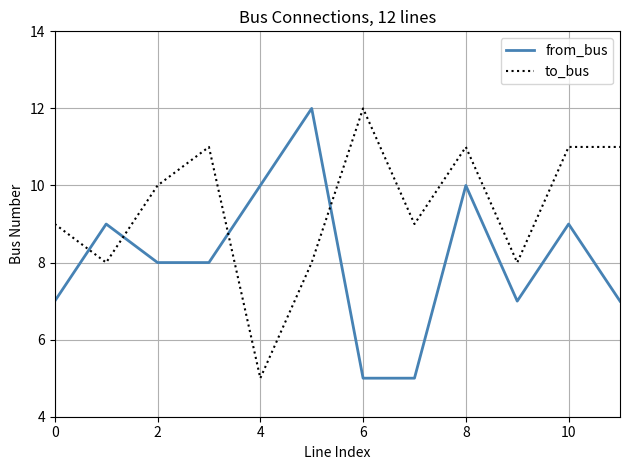

What is the difference between the maximum and minimum values in the to_bus series?

7